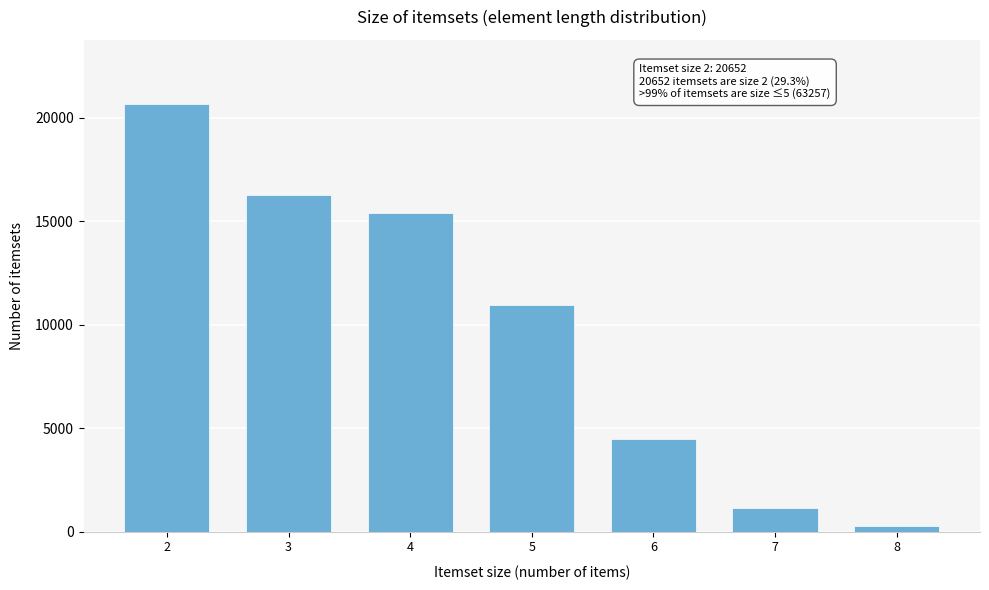

Reading left to right, what are all the values shown in this chart?

2=20652	3=16264	4=15374	5=10968	6=4463	7=1120	8=281